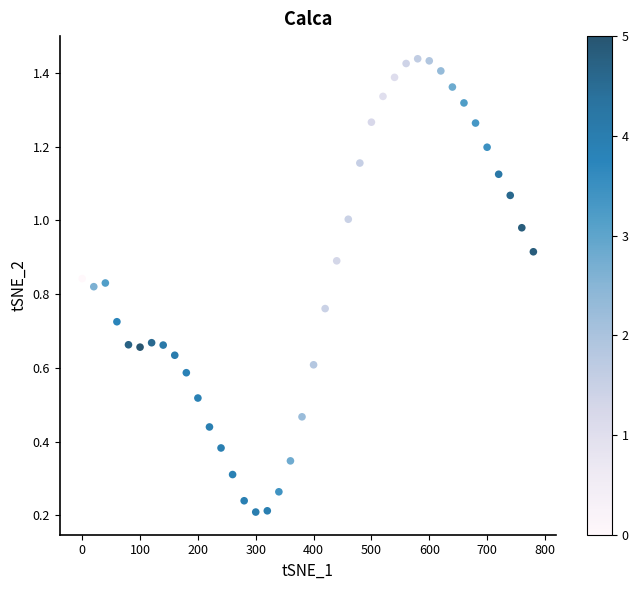

What is the range of X values (max minus min)?

780.0